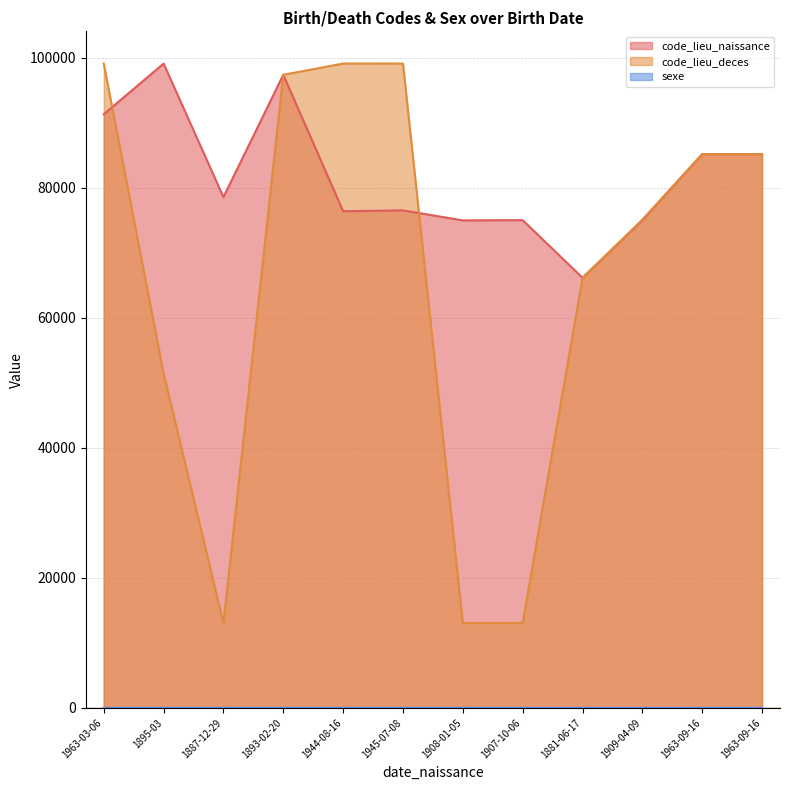

Does the chart display data point markers on the line(s)?

No